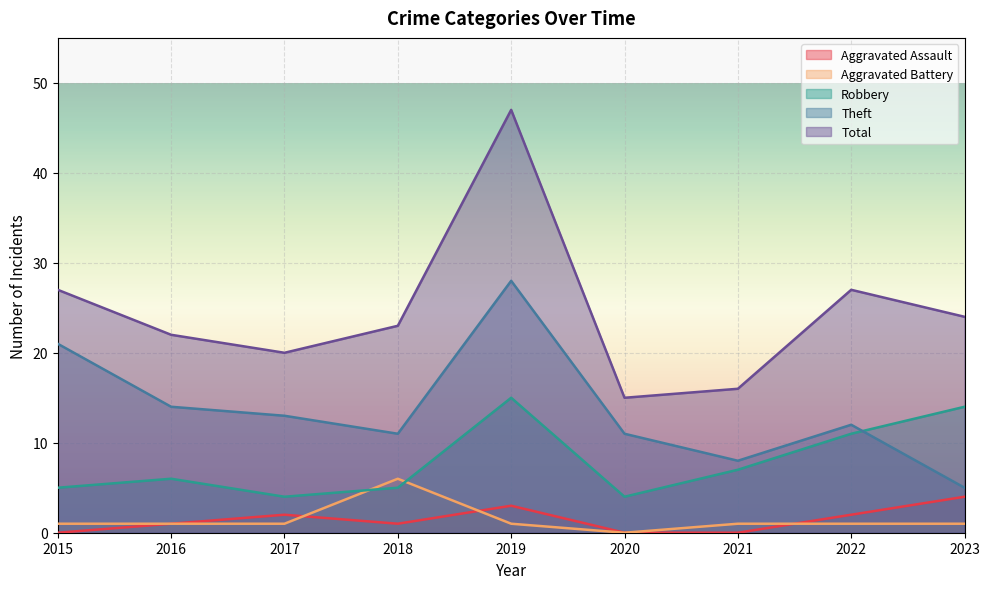

What are all the series names shown in the legend?

Aggravated Assault, Aggravated Battery, Robbery, Theft, Total